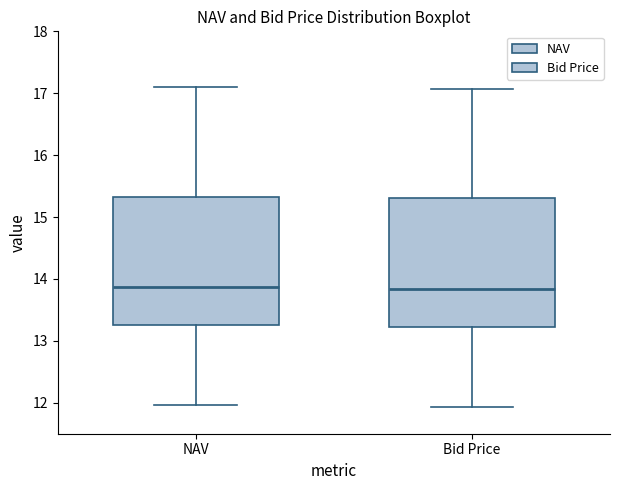

Reading left to right, read every box against the y-axis: the position of its median line, the range the box covers, and the ends of its whiskers. The values are not printed on the chart, so give them approximately, as read against the axis.

NAV: median 13.9, box 13.2 to 15.3, whiskers 12.0 to 17.1
Bid Price: median 13.8, box 13.2 to 15.3, whiskers 11.9 to 17.1